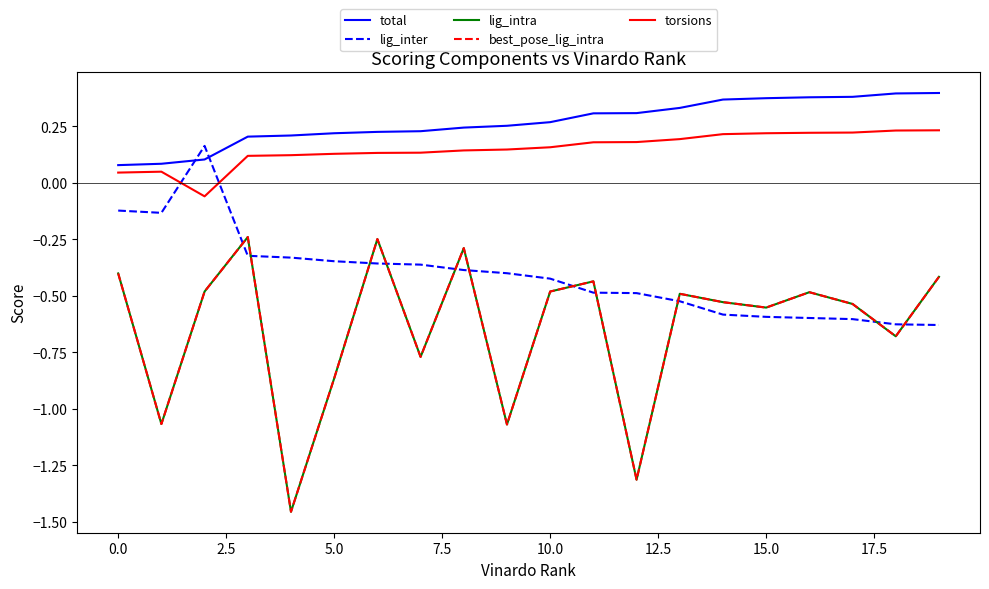

Does the chart have visible grid lines?

No